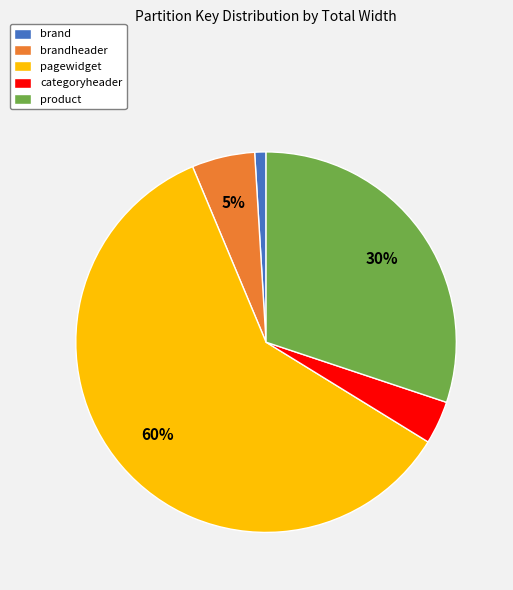

To the nearest percent, what portion does pagewidget represent?

60%